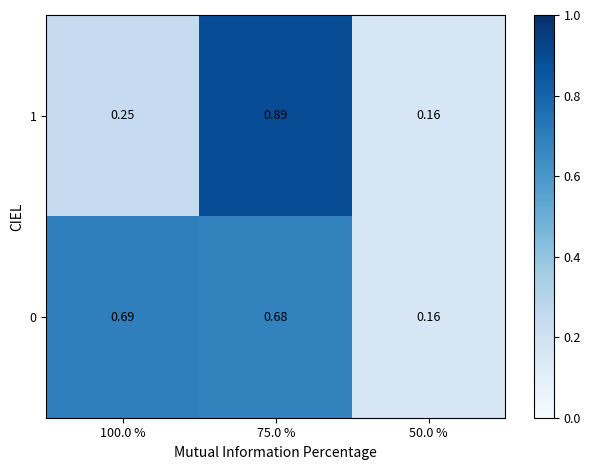

Rank the series by their average value, from lowest to highest.

1, 0